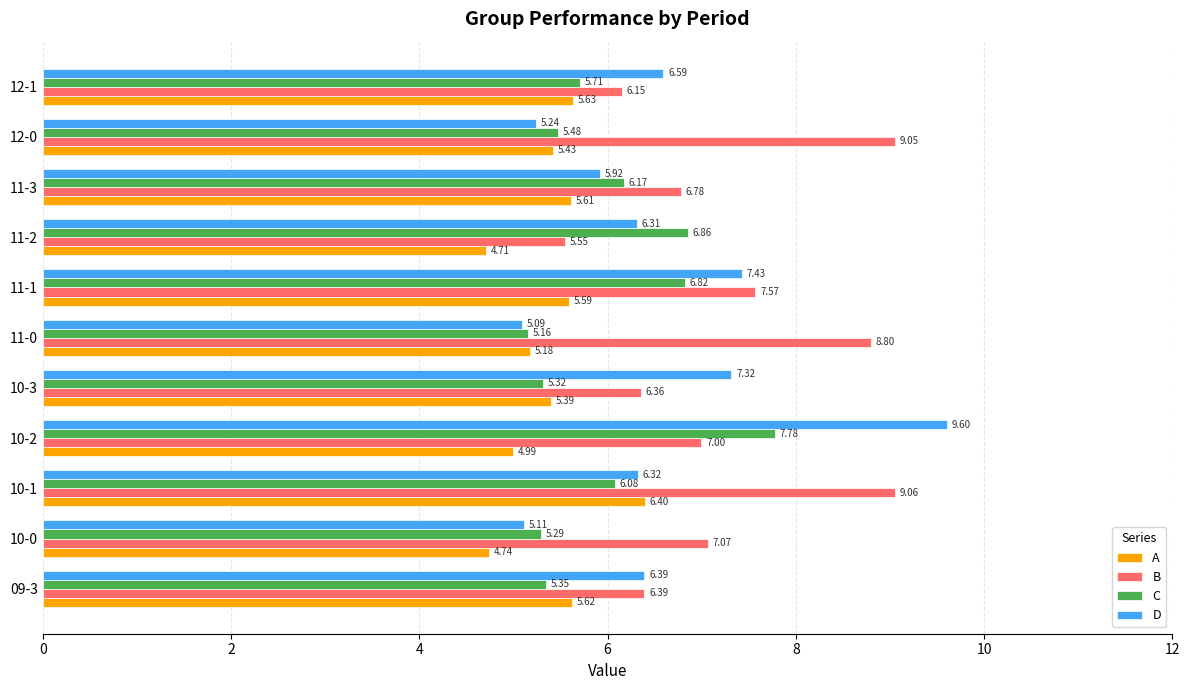

List the labels in order of C value, largest first.

10-2, 11-2, 11-1, 11-3, 10-1, 12-1, 12-0, 09-3, 10-3, 10-0, 11-0